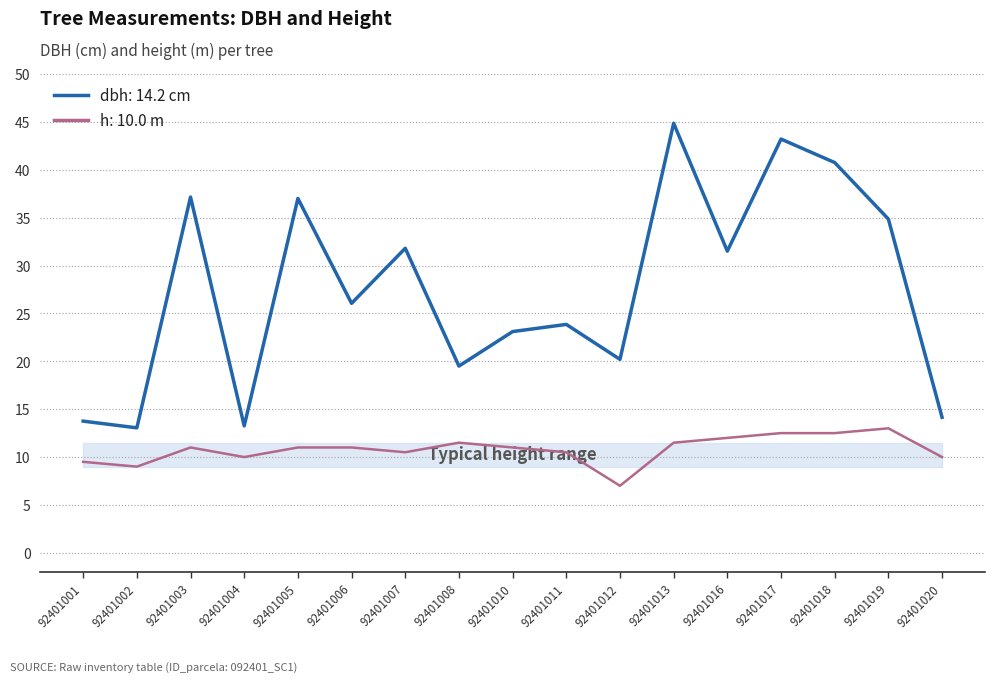

True or false: dbh: 14.2 cm and h: 10.0 m intersect in this chart.

False